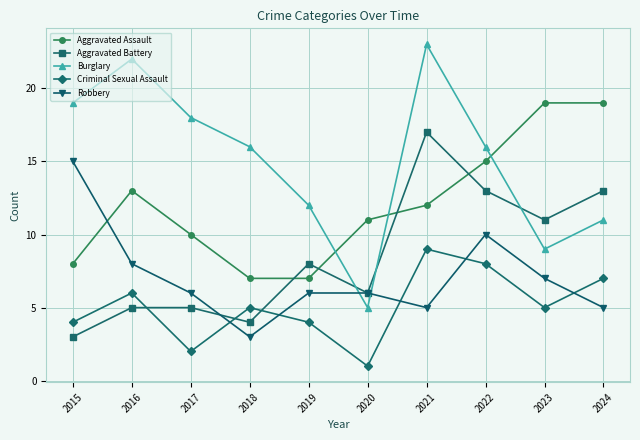

What is the value of the Aggravated Assault point at the 2nd from the left?

13